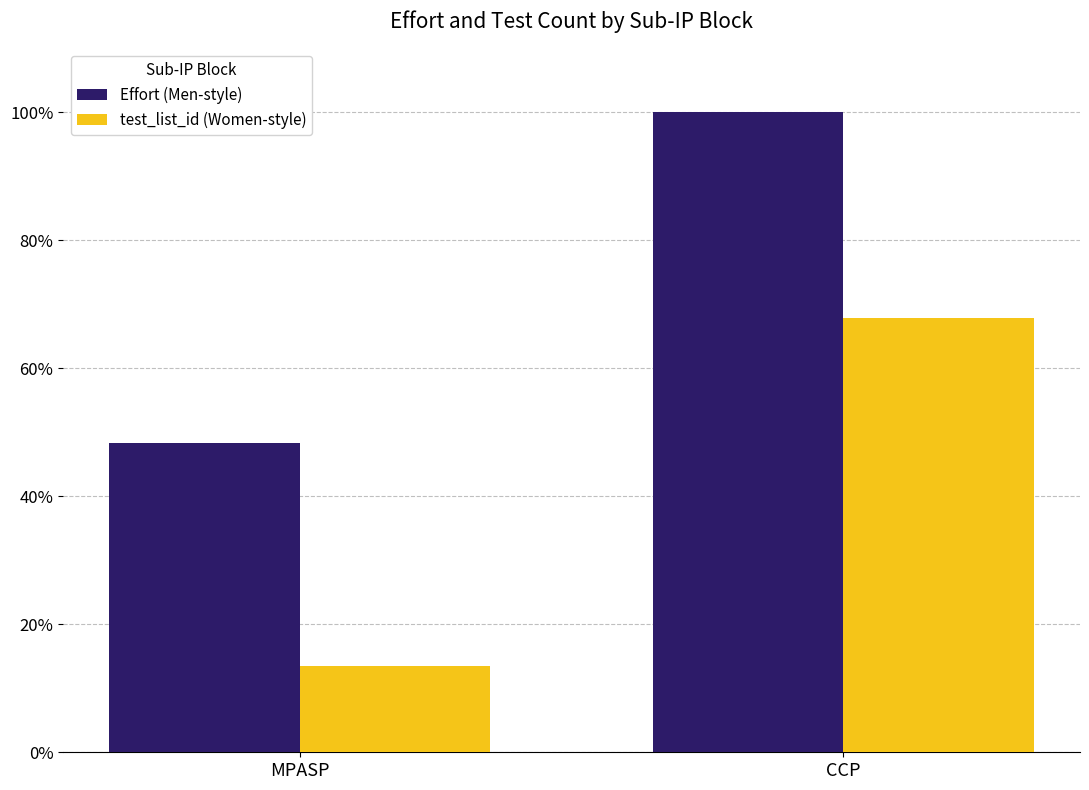

Which series has the largest total across all categories?

Effort (Men-style)